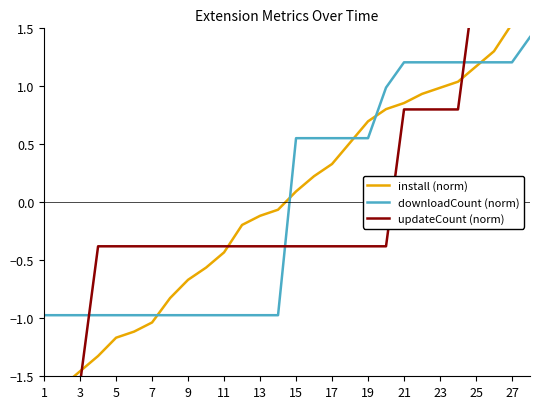

Which category has the lowest value in the install (norm) series?

1